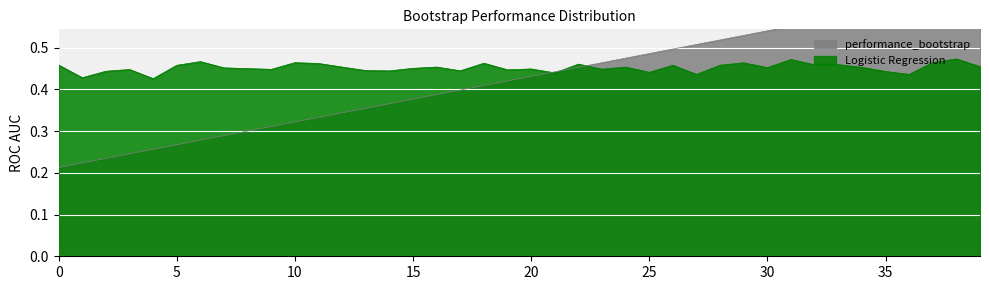

Which series has the widest spread of values?

performance_bootstrap